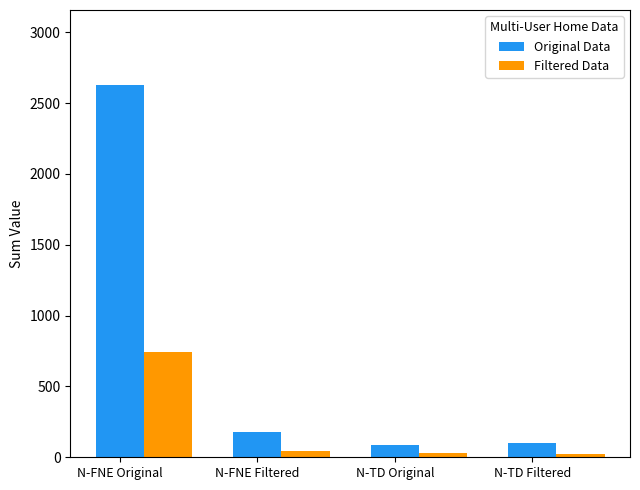

Which category has the highest value across all series?

N-FNE Original